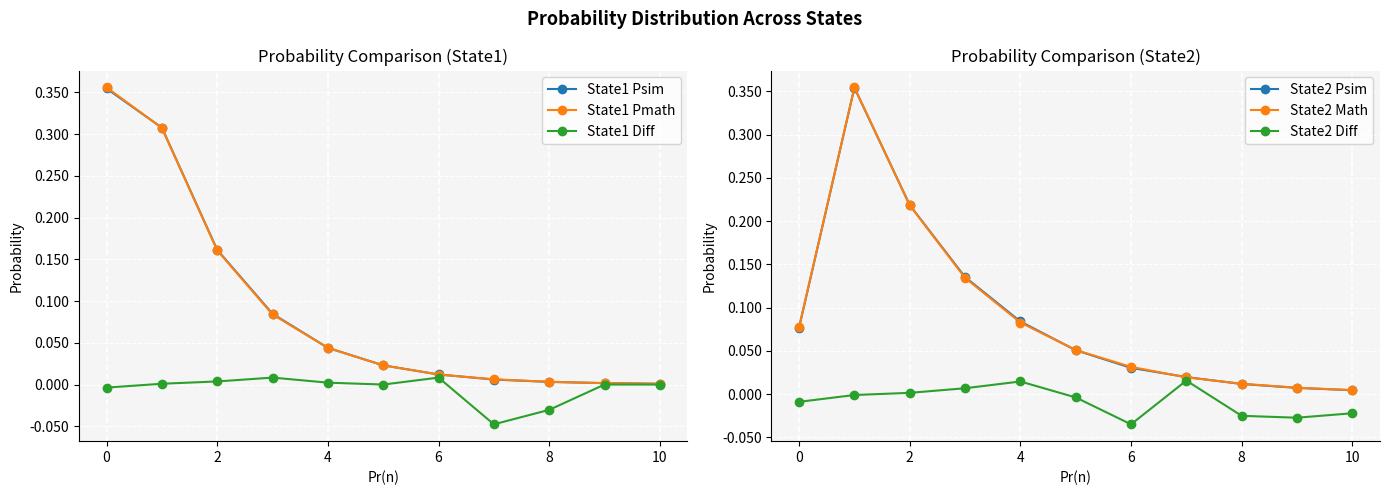

True or false: State1 Diff has more than 1 interior local peaks.

True